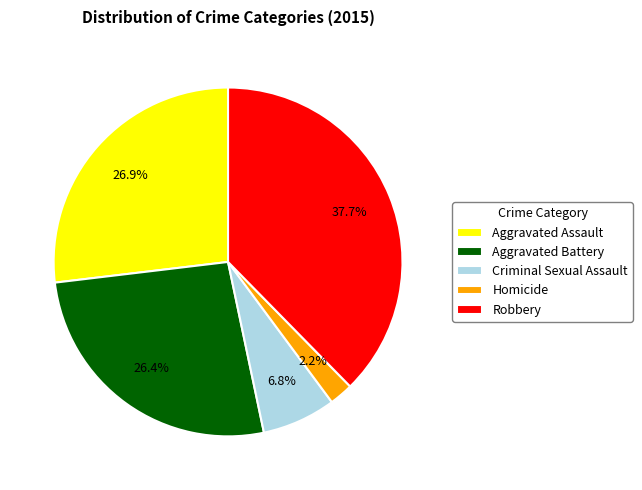

Combined, what portion of the pie is Aggravated Battery and Aggravated Assault?

53.3%